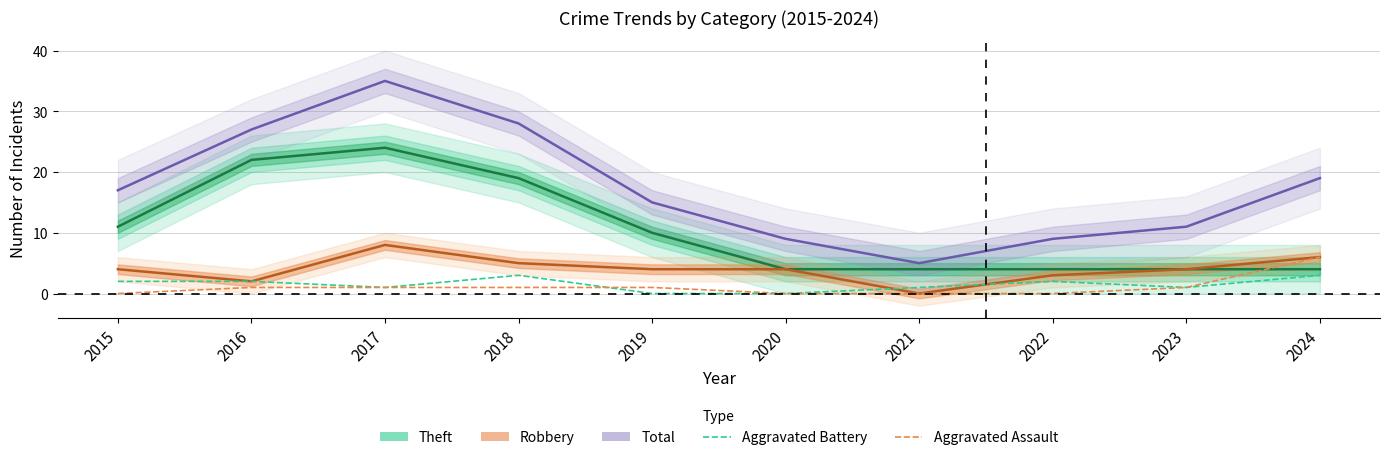

What is the sum of all Aggravated Assault values?

11